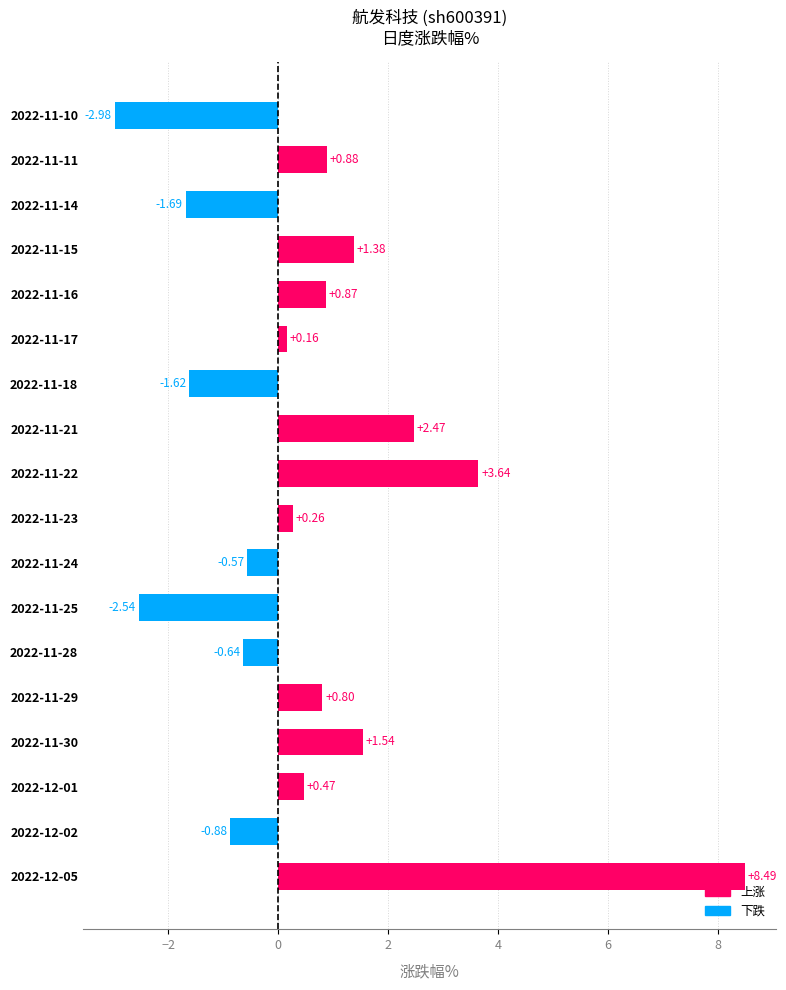

Between 2022-11-21 and 2022-11-29, which is larger?

2022-11-21